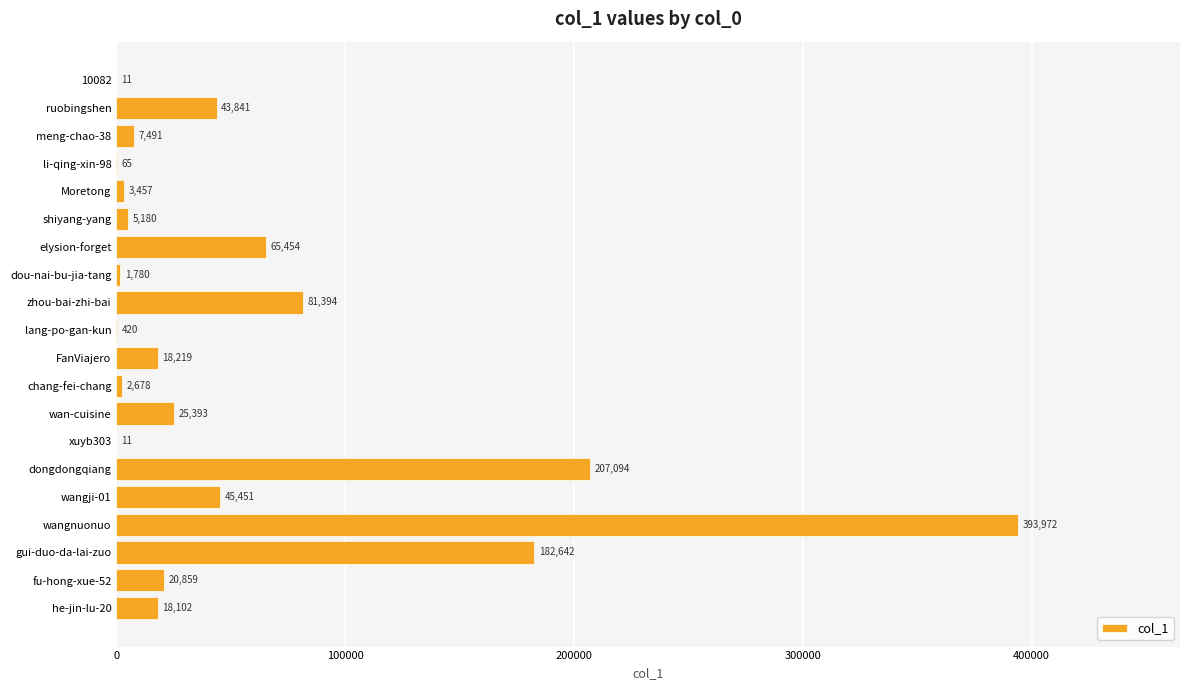

At which label is the value closest to 196991?

dongdongqiang